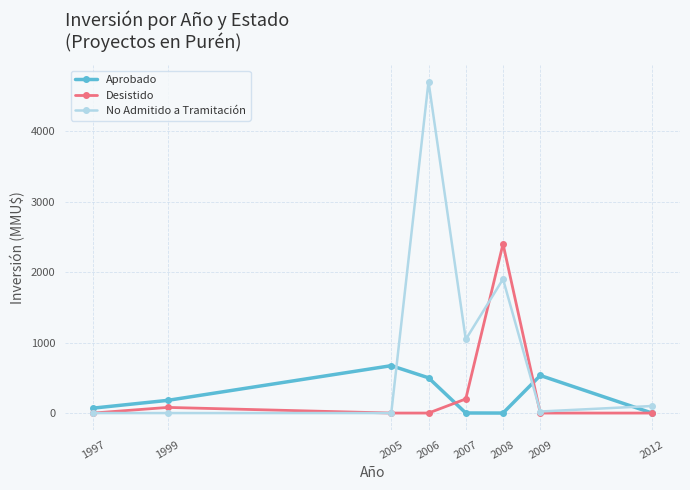

In Aprobado, how many points are higher than both neighbors (excluding endpoints)?

2